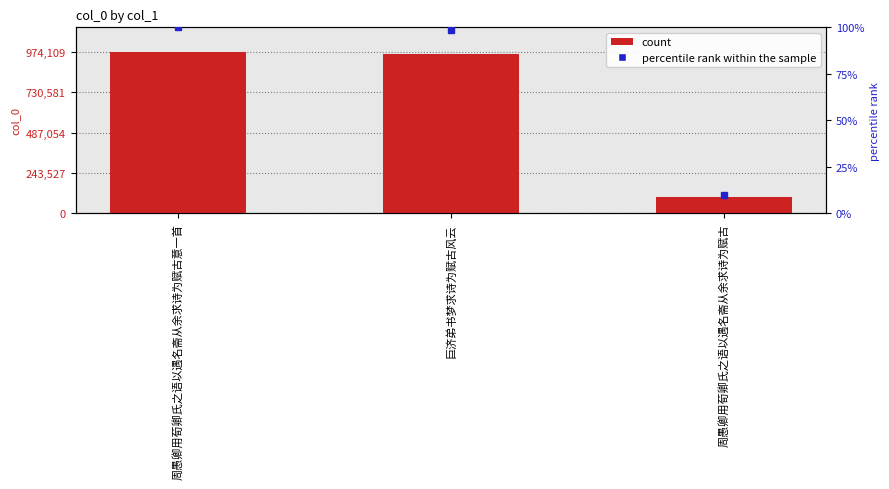

What is the smallest value displayed?

96091